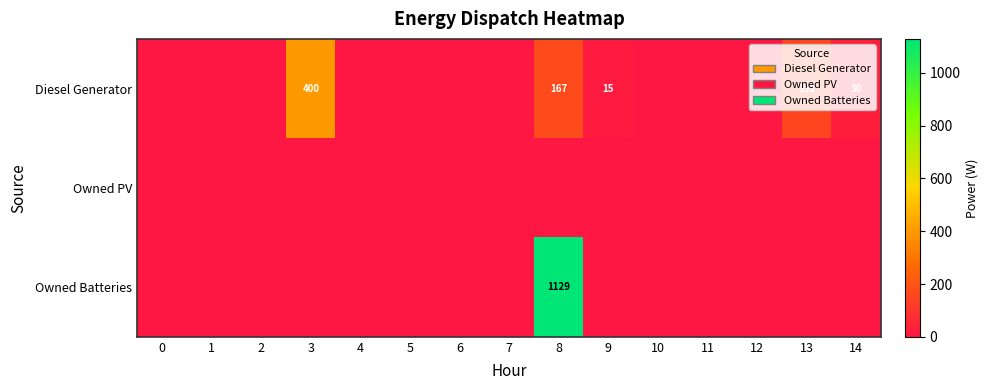

Which series changed the most between 10 and 14?

Diesel Generator